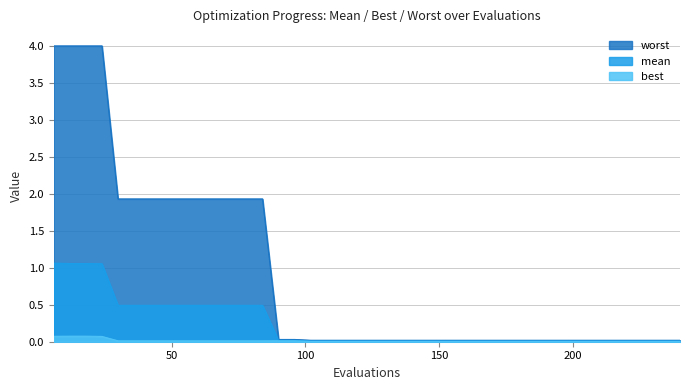

Which series has the widest spread of values?

worst